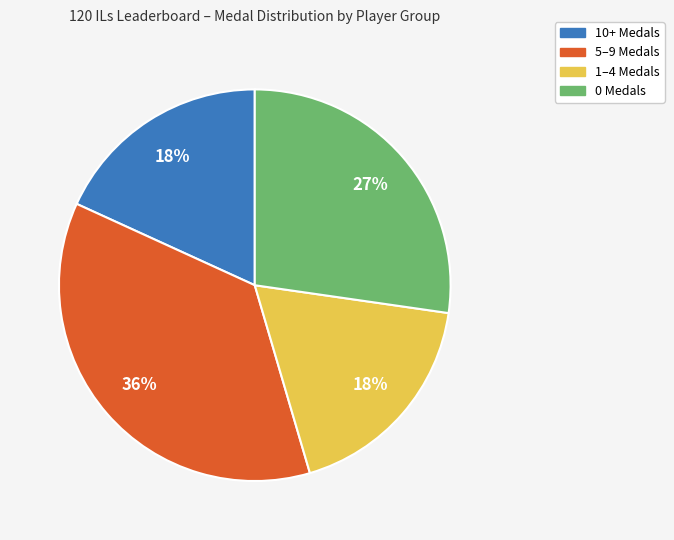

True or false: 10+ Medals accounts for 18% of the total.

True